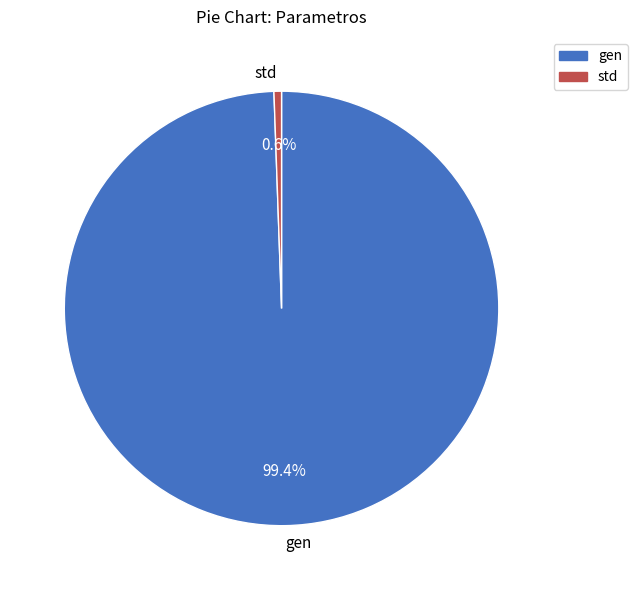

Is the sum of gen and std greater than half?

Yes